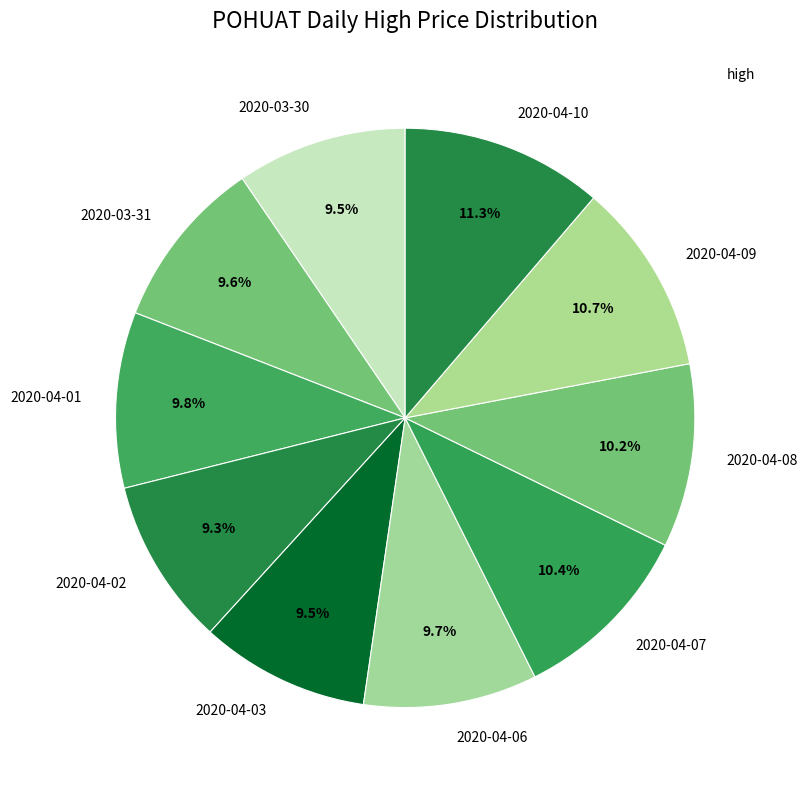

Between 2020-04-01 and 2020-04-10, which is larger?

2020-04-10